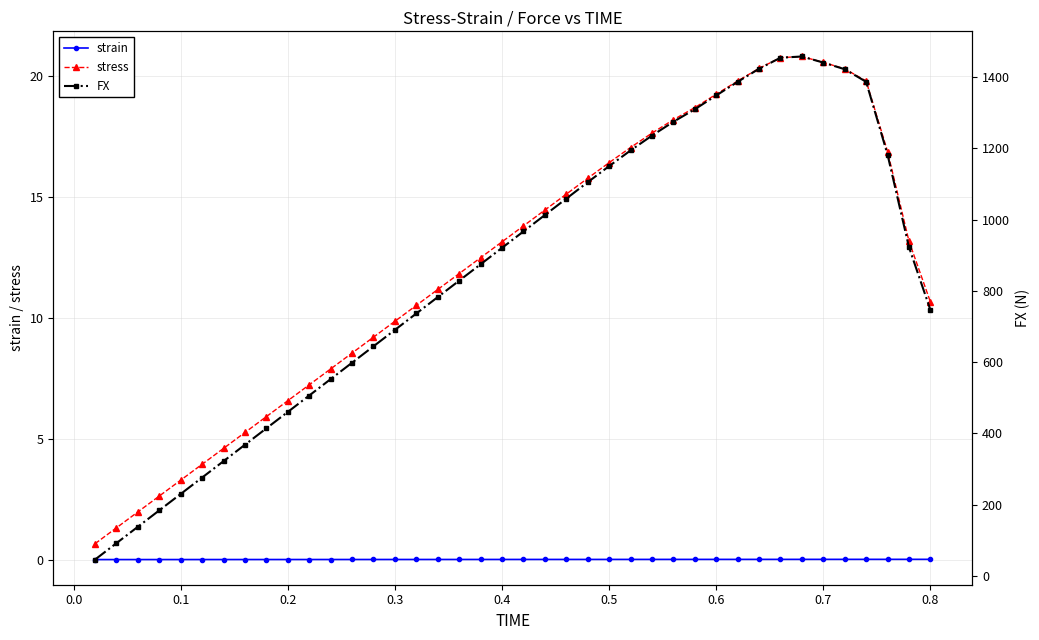

True or false: stress and strain cross at least once.

False